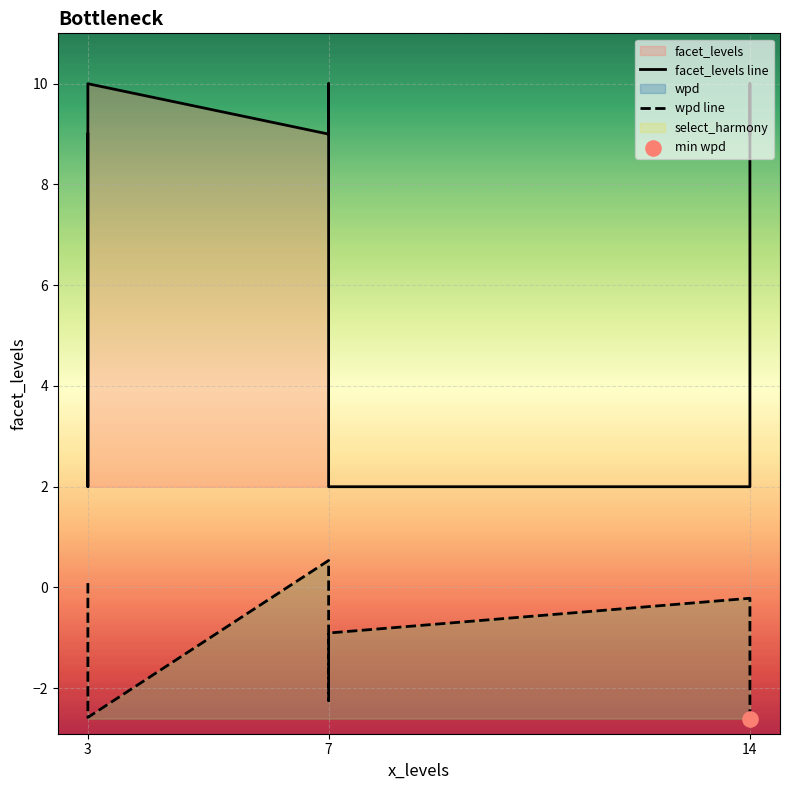

Which series has the largest Y range (max minus min)?

facet_levels line